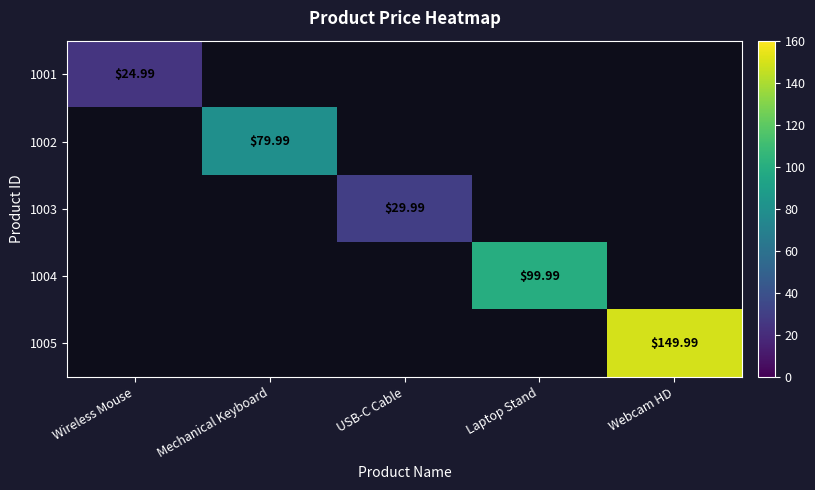

The value of 1002 at Mechanical Keyboard is 80.0. True or false?

True